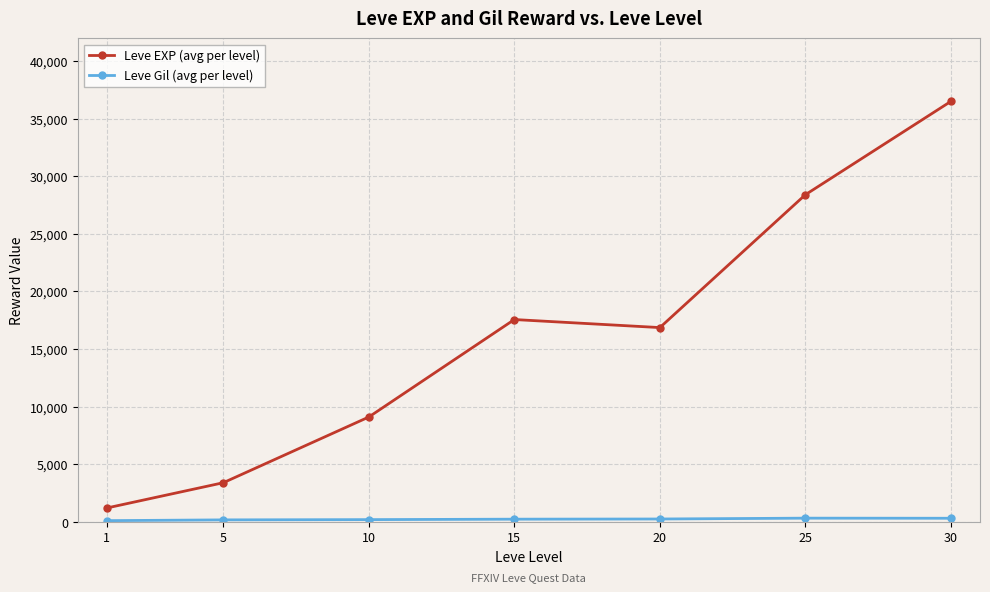

At how many categories does at least one series exceed 4499?

5